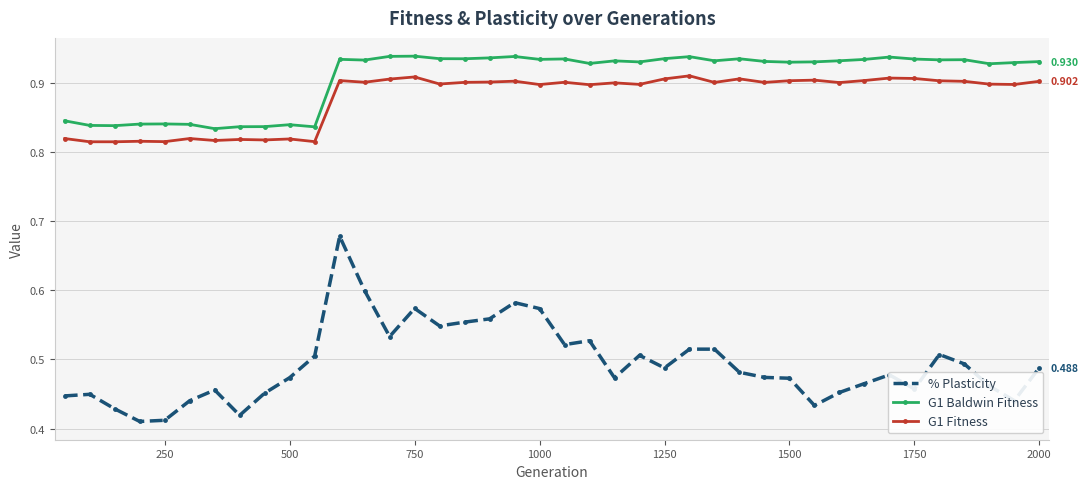

Does the chart have visible grid lines?

Yes